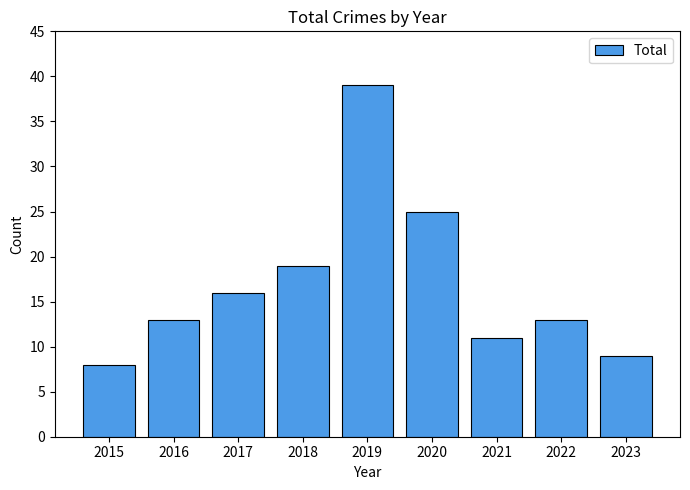

What is the difference between the second highest and second lowest values?

16